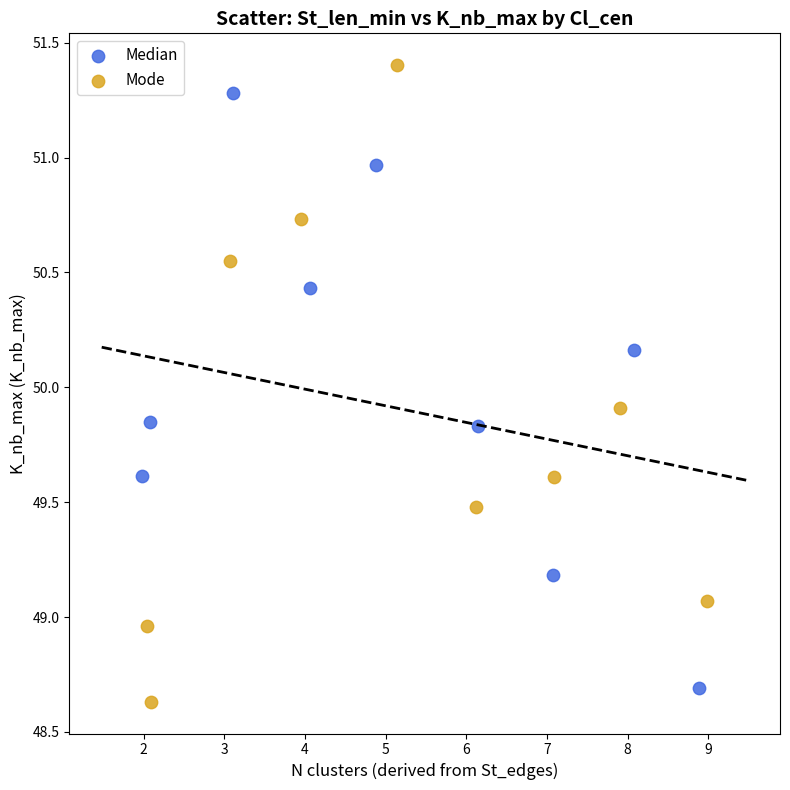

What are all the series names shown in the legend?

Median, Mode